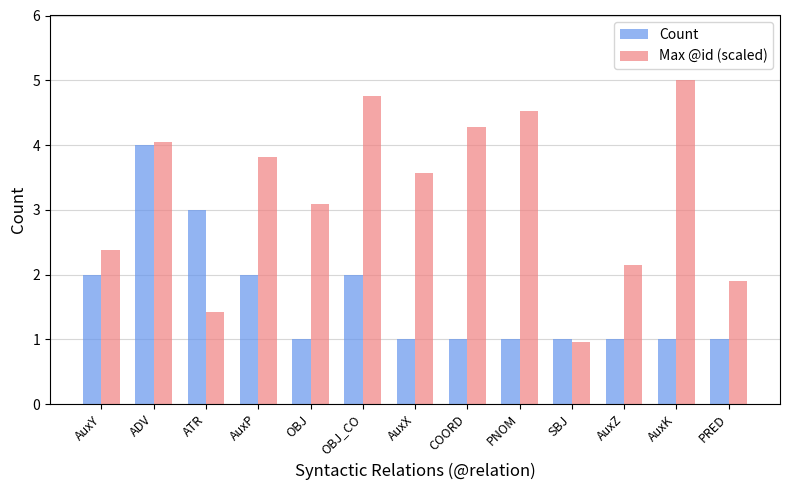

True or false: Max @id (scaled) has a value of 4.3 at COORD.

True